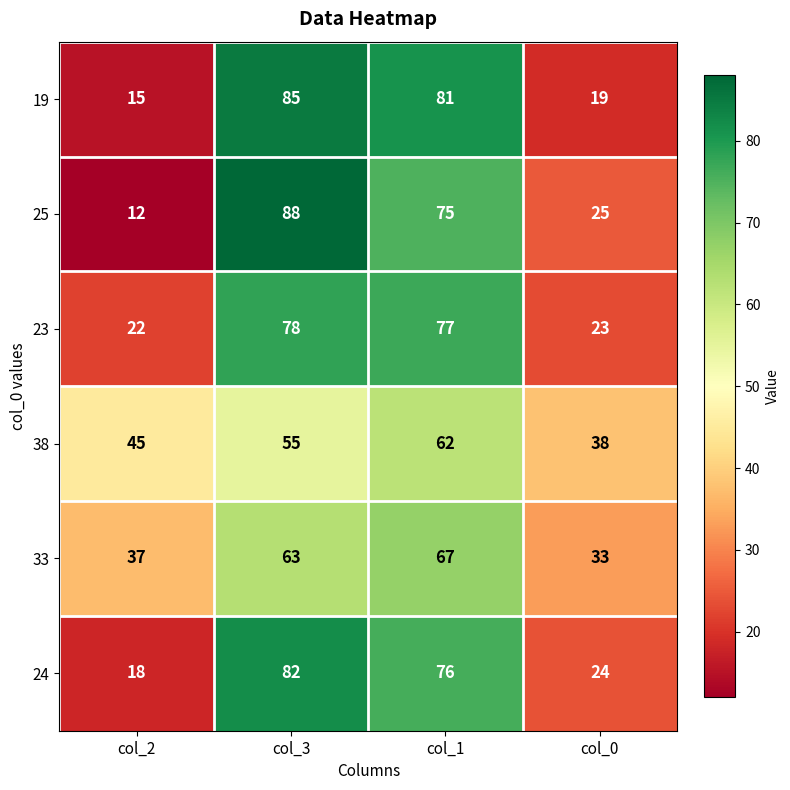

At how many categories does at least one series exceed 18?

4